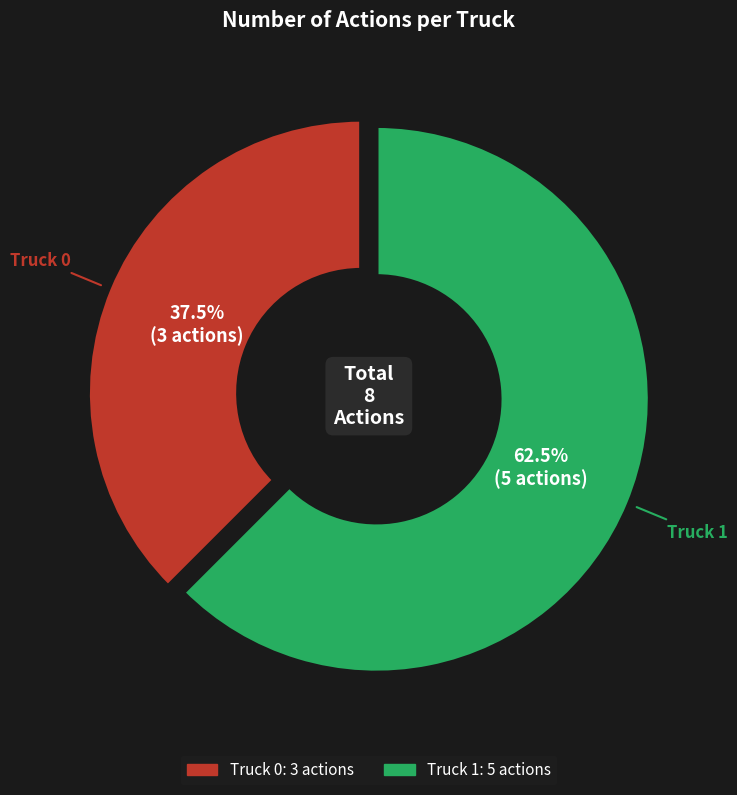

Which slice is the largest?

Truck 1